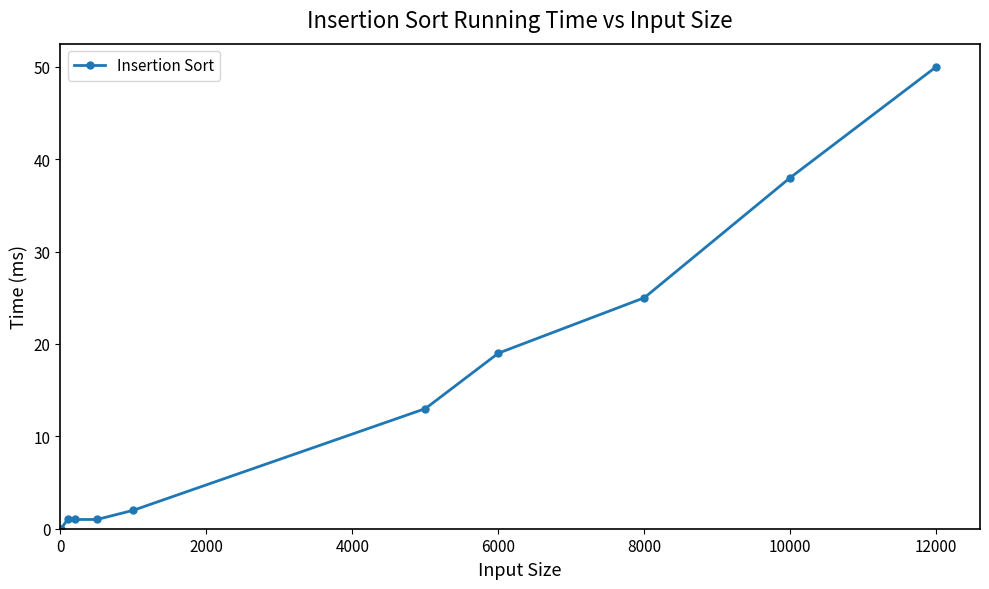

How many lines are shown in the chart?

1